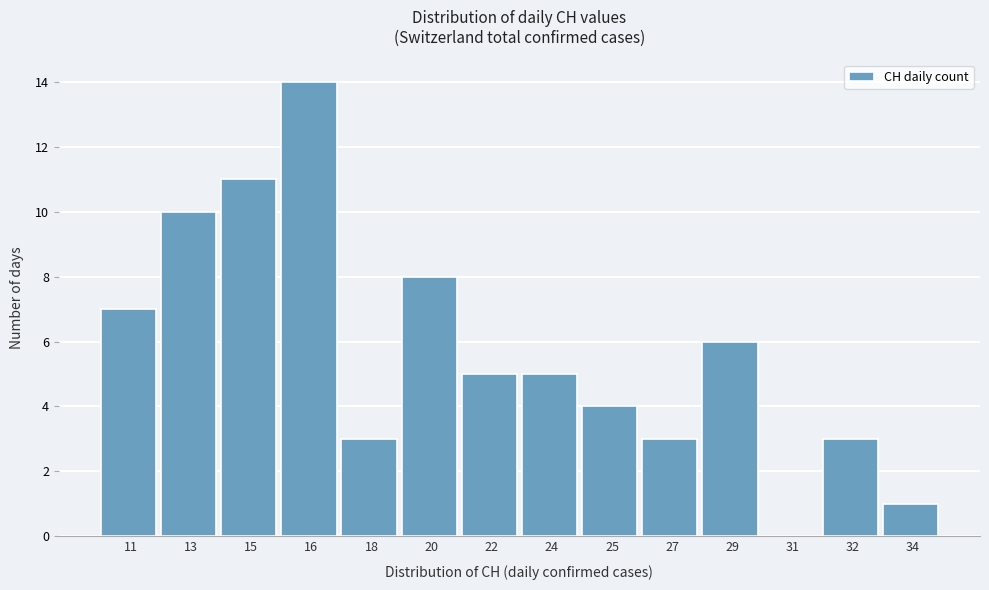

Reading left to right, extract all data points from this chart.

11=7	13=10	15=11	16=14	18=3	20=8	22=5	24=5	25=4	27=3	29=6	31=0	32=3	34=1